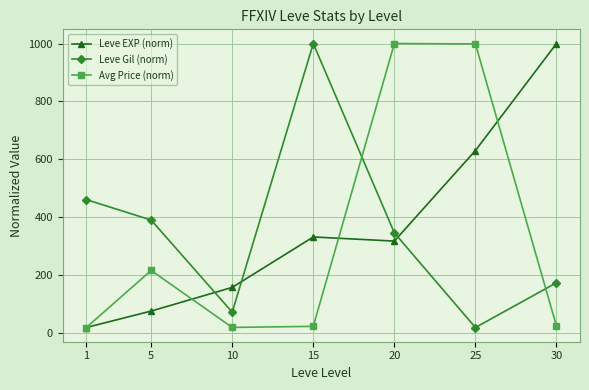

Is the value of Avg Price (norm) at 25 greater than the value of Leve EXP (norm) at 25?

Yes